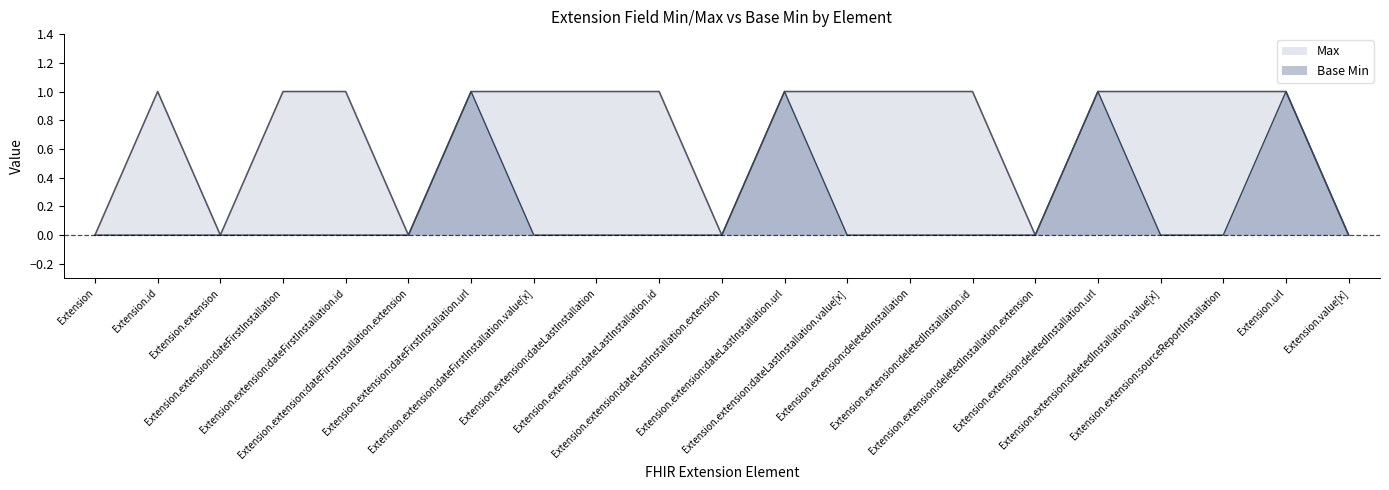

Where is Base Min nearest to the value 0?

Extension